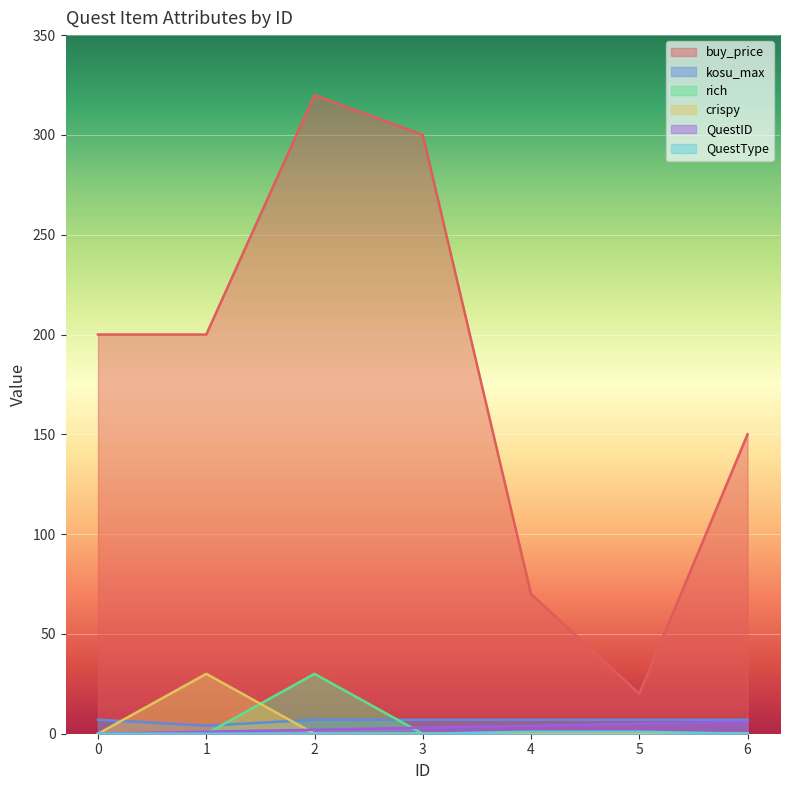

Which series changed the most between 2 and 6?

buy_price